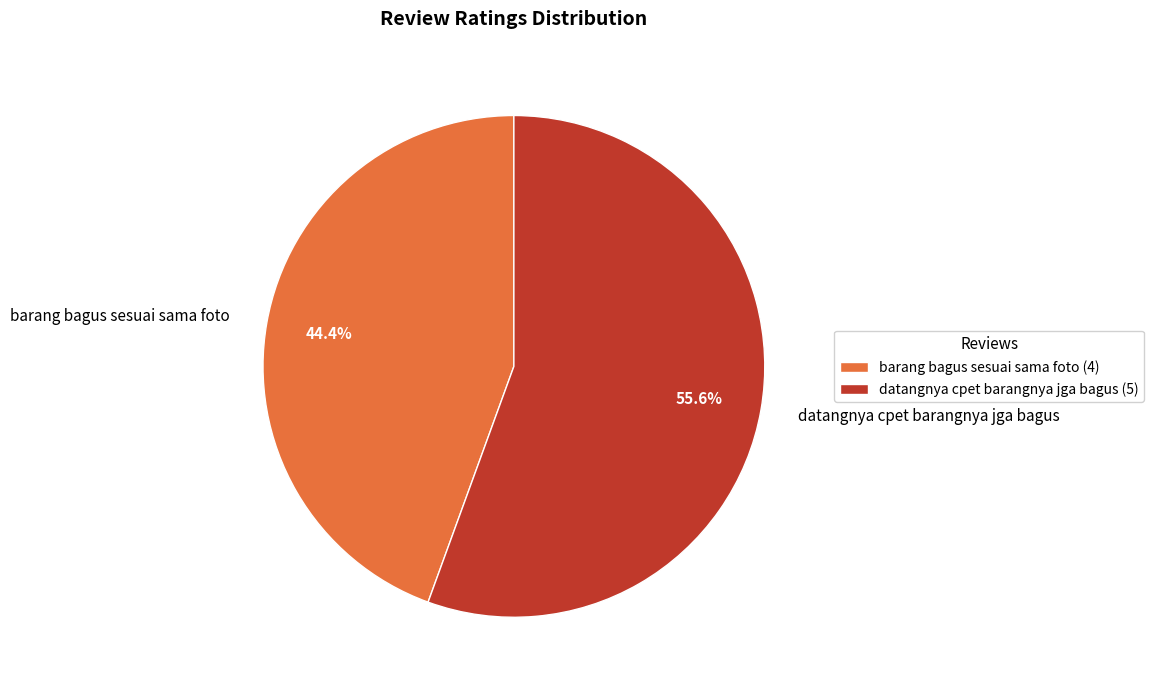

Is barang bagus sesuai sama foto the majority of the pie?

No